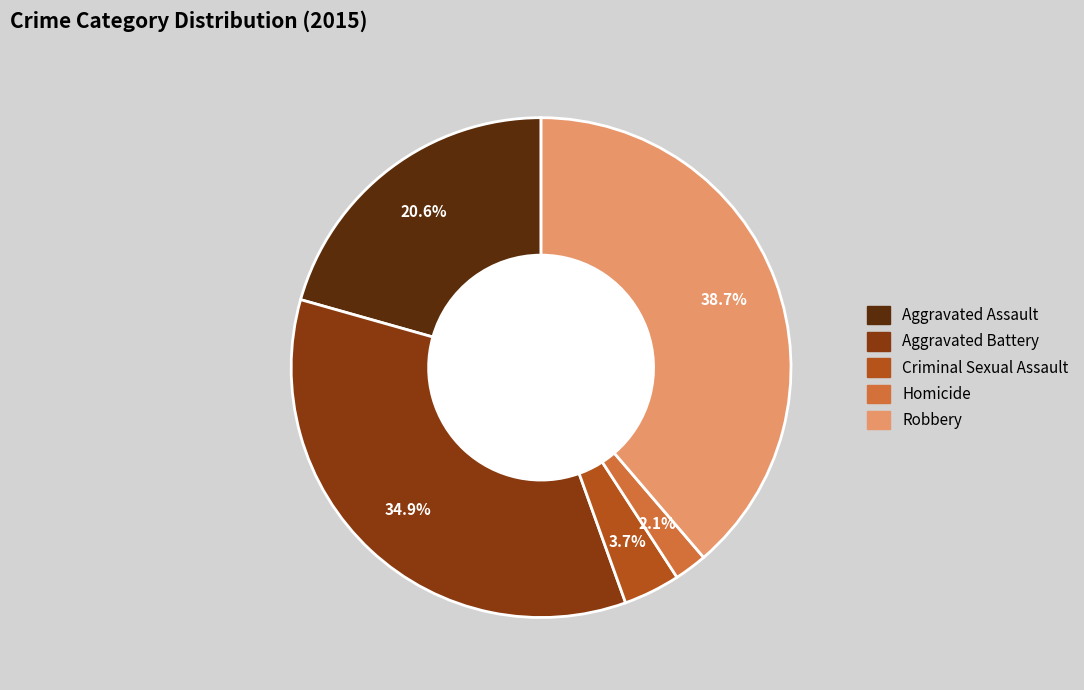

Rank the categories by value from highest to lowest.

Robbery, Aggravated Battery, Aggravated Assault, Criminal Sexual Assault, Homicide